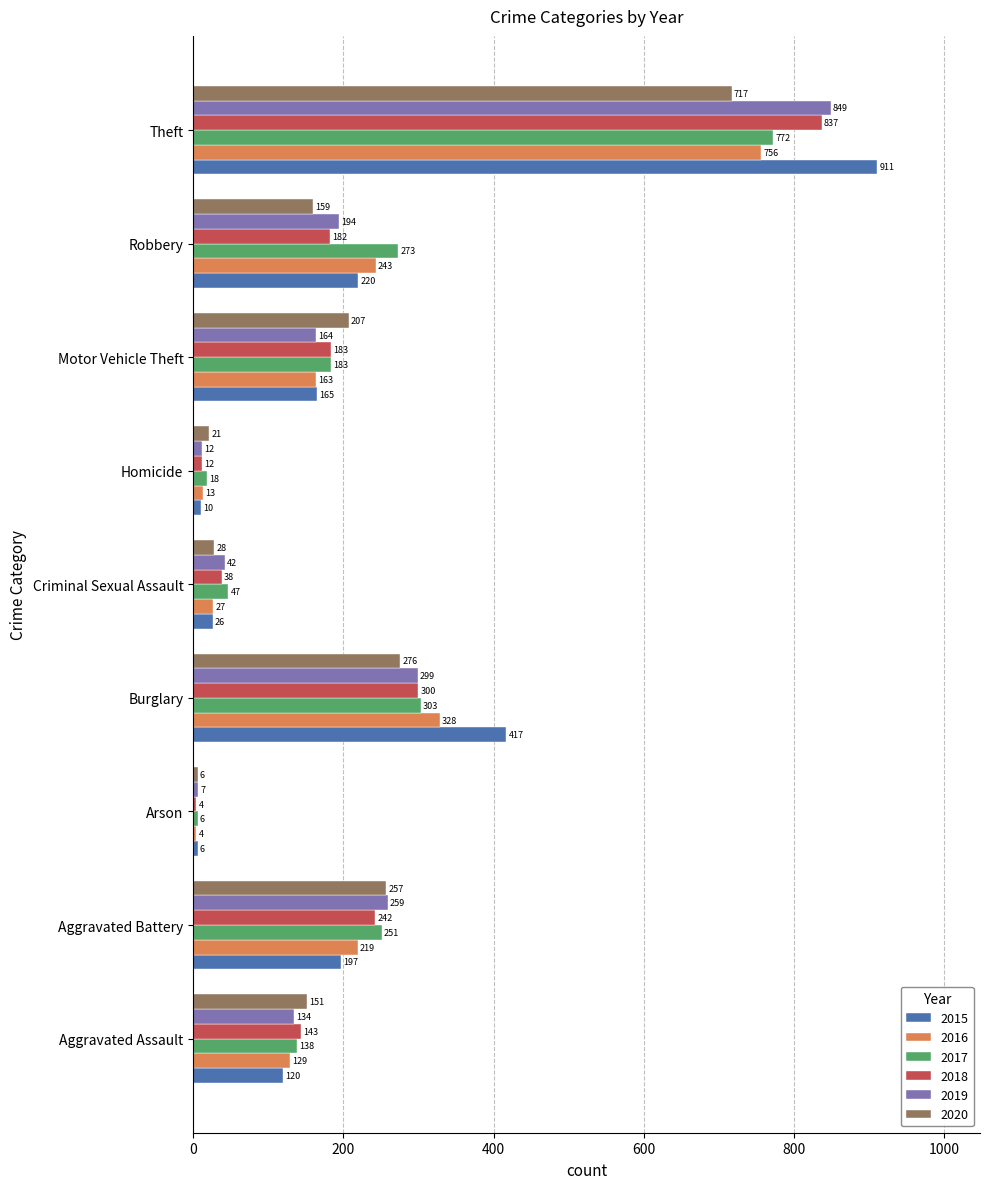

List the series in order of their peak value, highest first.

2015, 2019, 2018, 2017, 2016, 2020